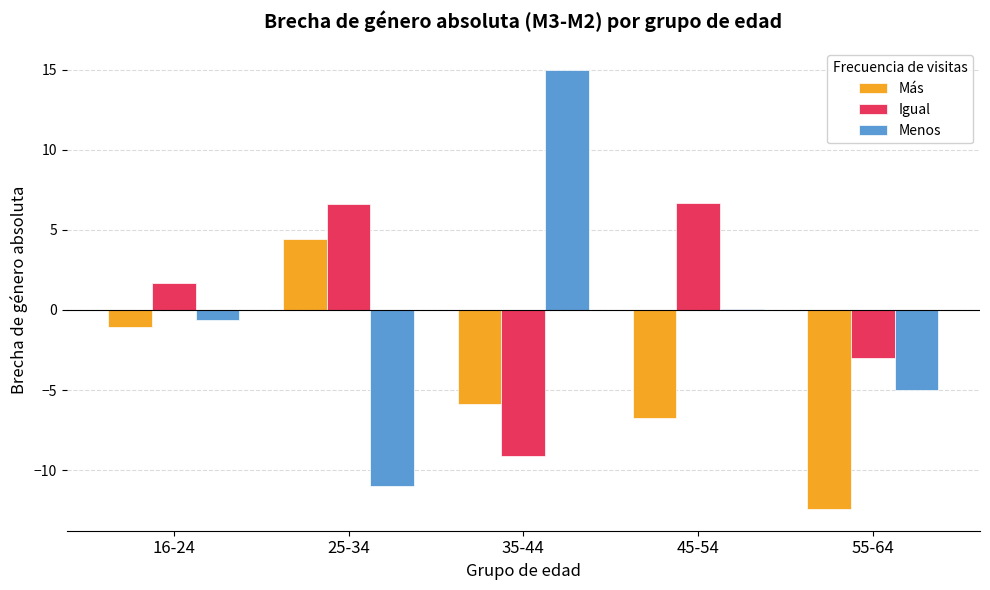

Is it true that Más equals -6.7 at 45-54?

True